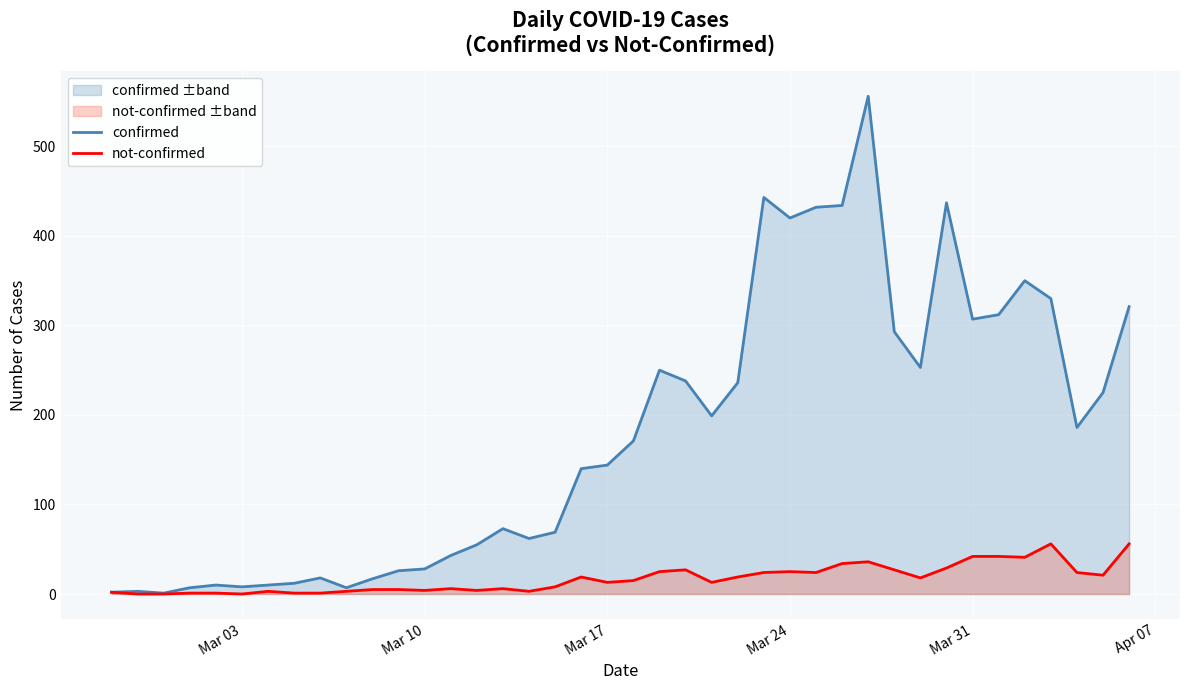

Which series has the largest range (max minus min)?

confirmed